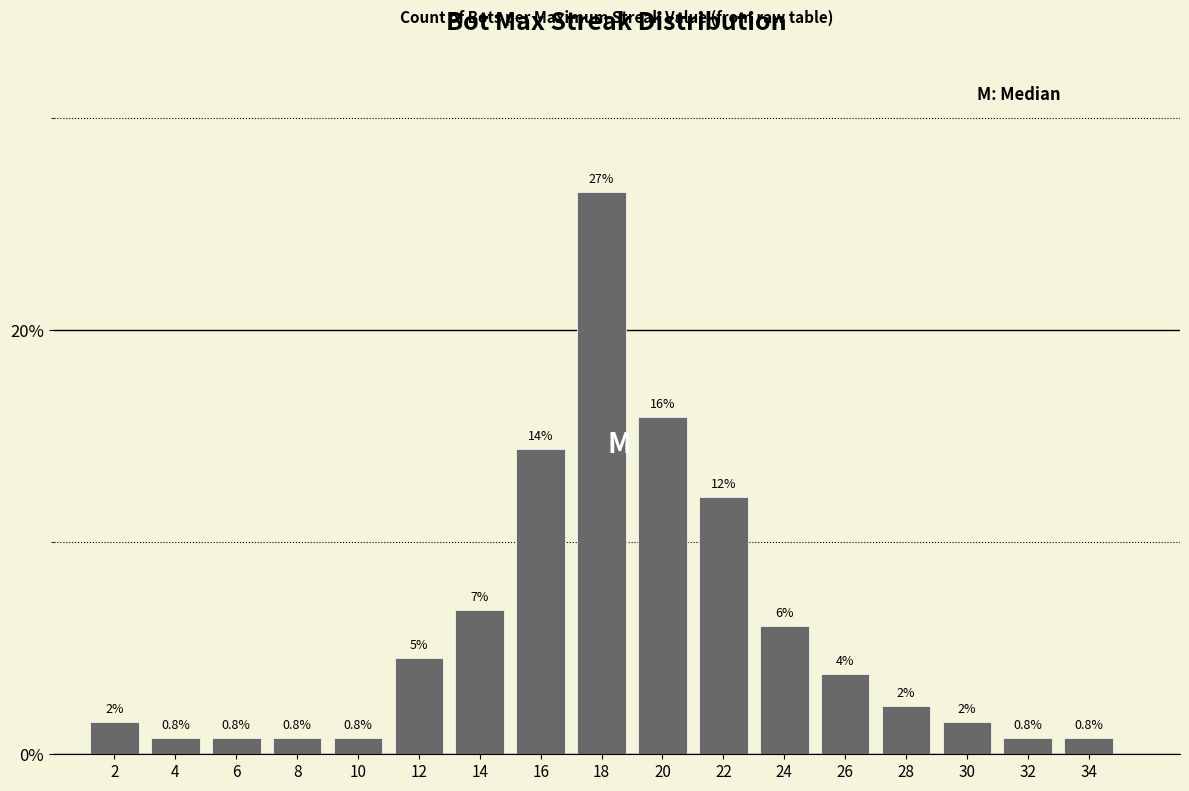

Reading left to right, list all the values displayed in this chart.

1.5	0.8	0.8	0.8	0.8	4.5	6.8	14.4	26.5	15.9	12.1	6.1	3.8	2.3	1.5	0.8	0.8